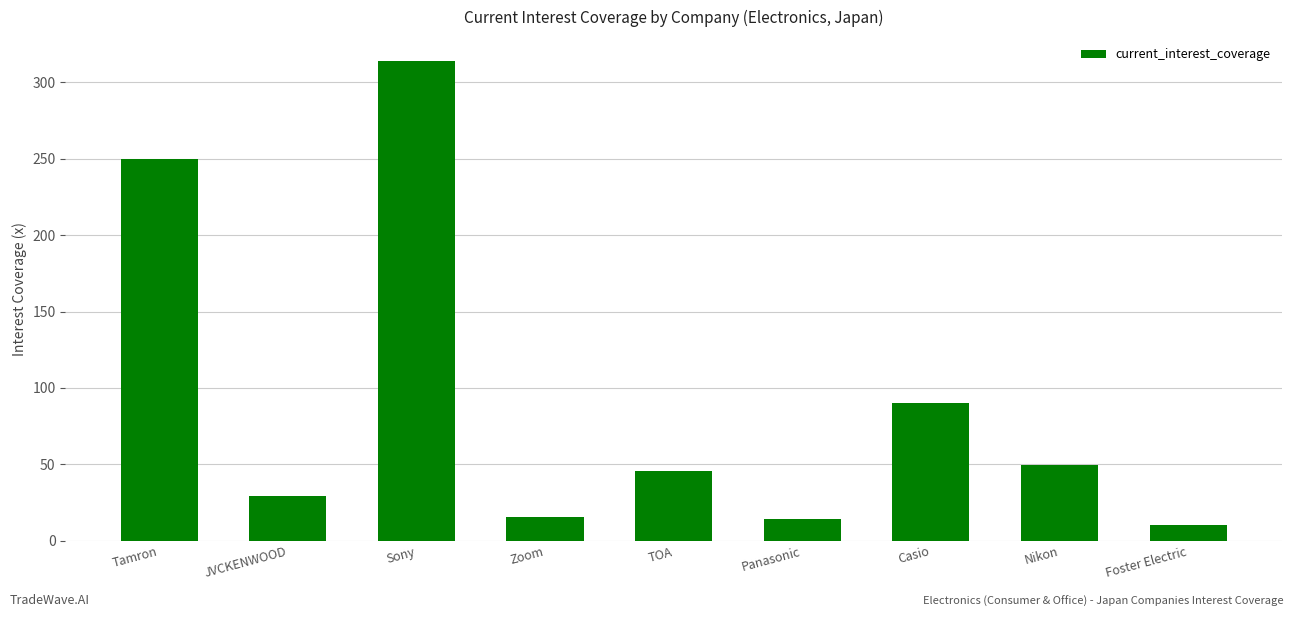

Approximately how many times larger is the value at Panasonic compared to Zoom?

0.9